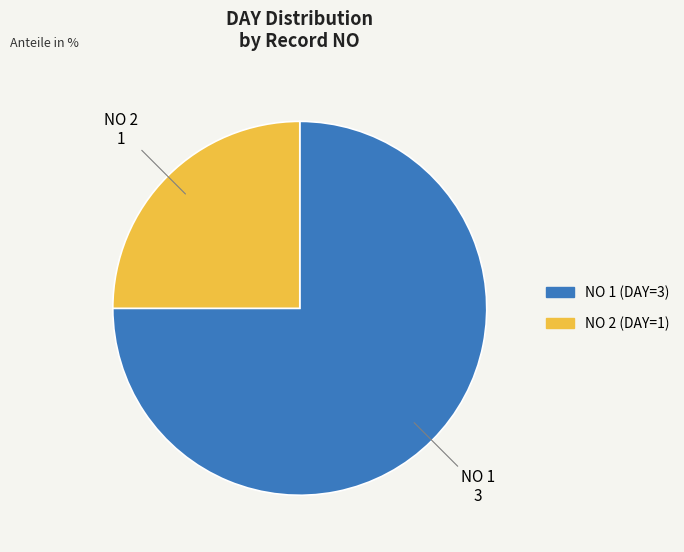

How many segments does this pie chart have?

2